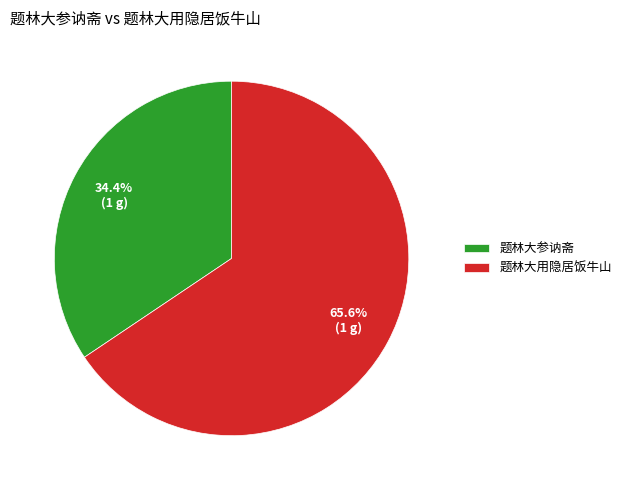

Is there a majority slice in this chart?

Yes